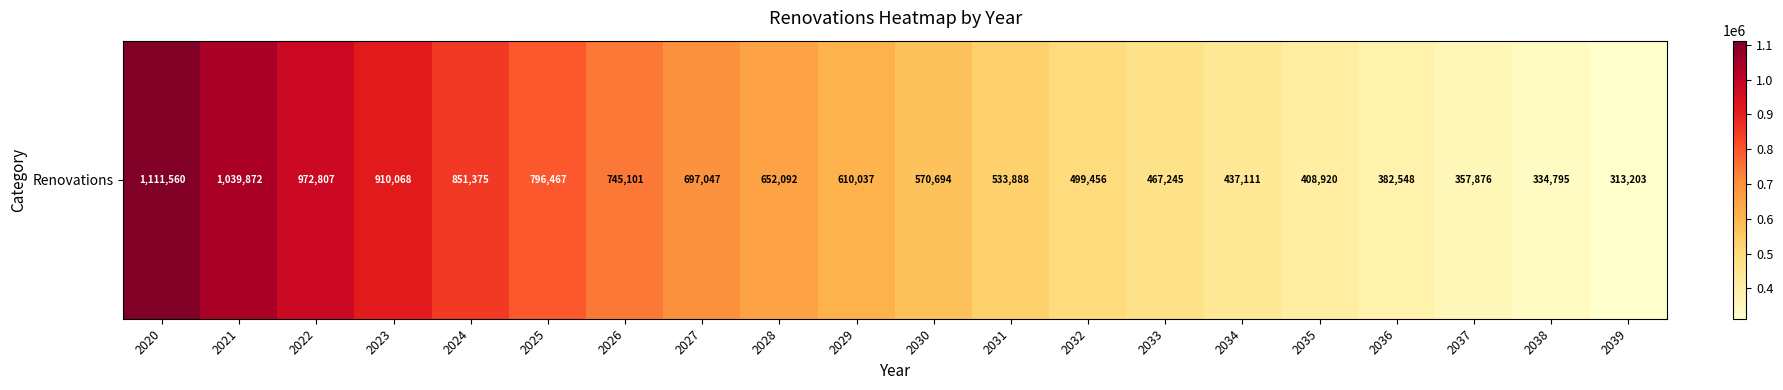

List the labels in order of value, largest first.

2020, 2021, 2022, 2023, 2024, 2025, 2026, 2027, 2028, 2029, 2030, 2031, 2032, 2033, 2034, 2035, 2036, 2037, 2038, 2039